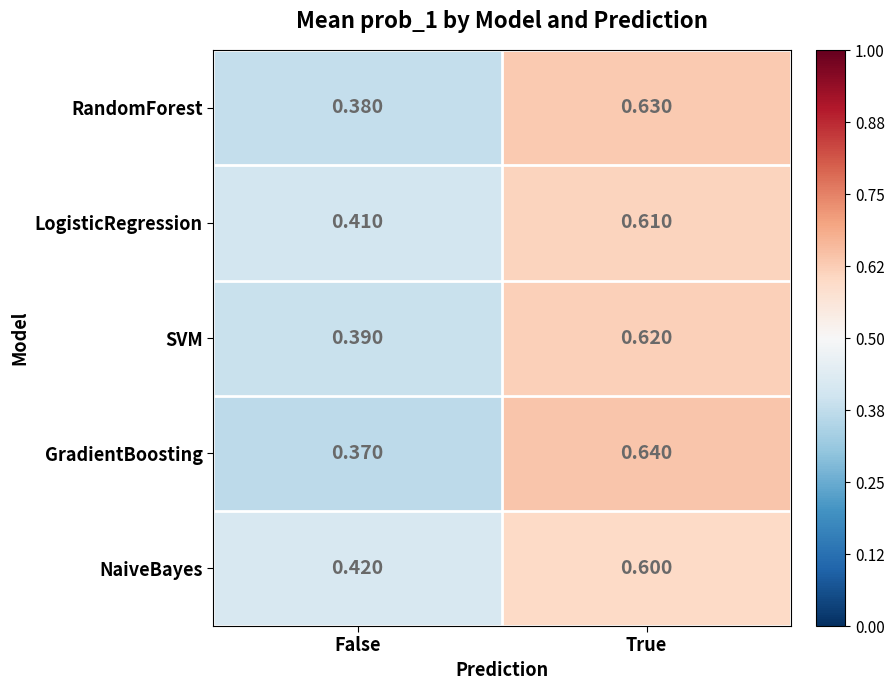

At which label is GradientBoosting closest to 0?

False